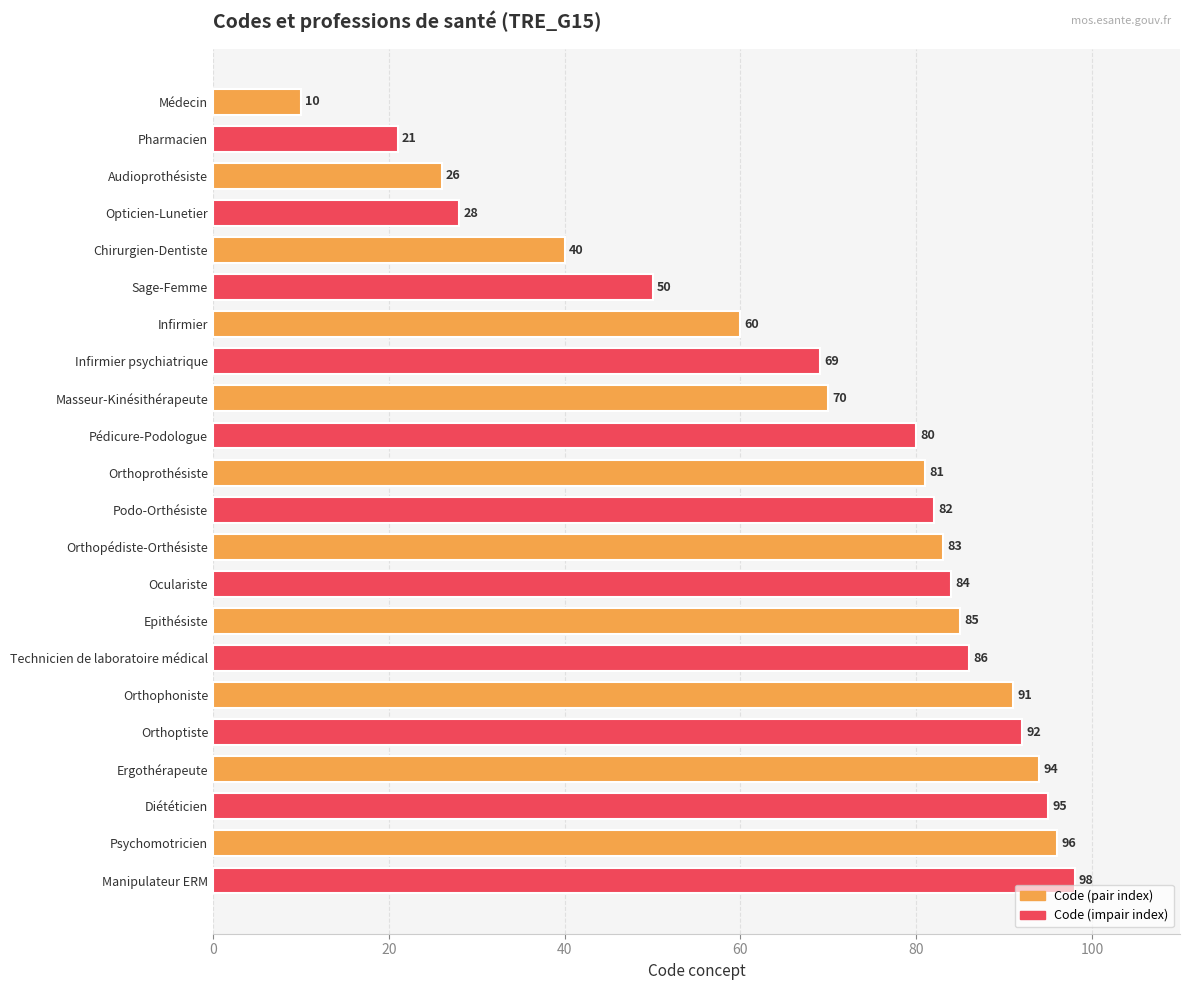

What is the minimum value shown in the chart?

10